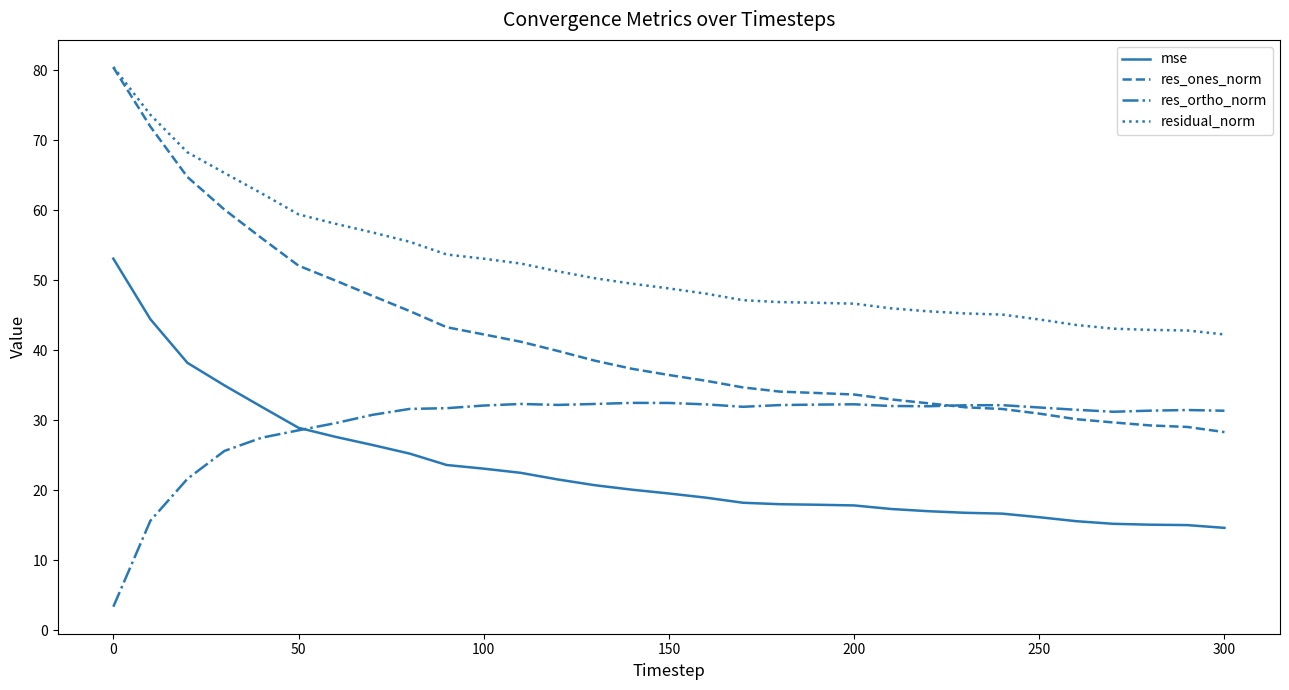

Is this an area chart (filled region under the line)?

No